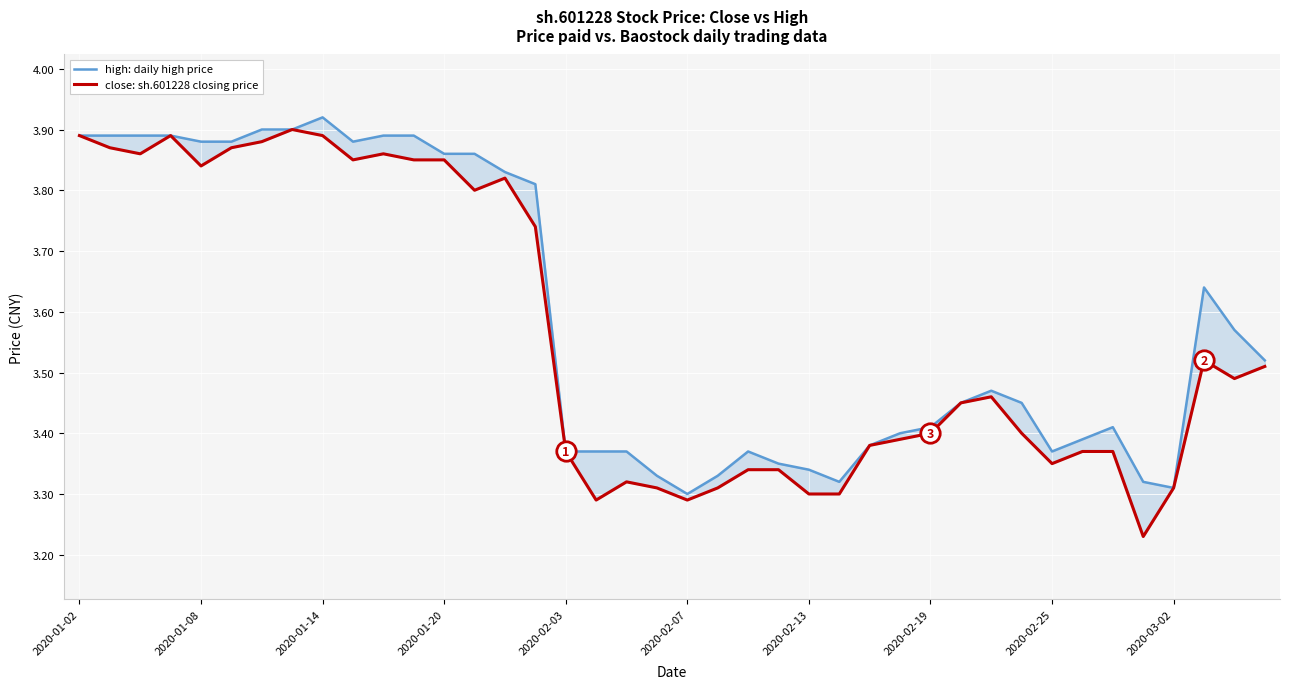

Count the high: daily high price values in the range 3 to 4.

40